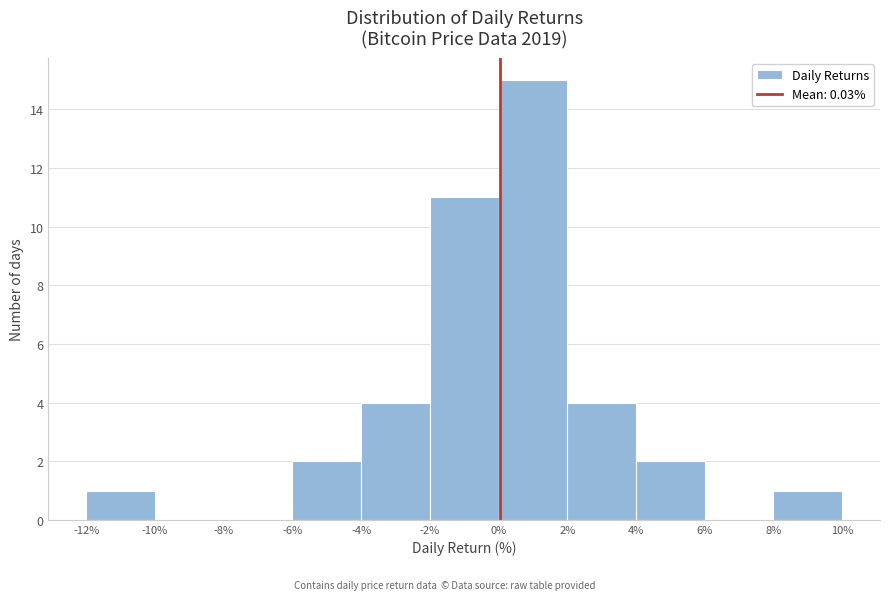

Reading left to right, list every bar in this chart as the range it spans on the x-axis followed by its height. The values are not printed on the chart, so give them approximately, as read against the axis.

-12% to -10%: 1
-10% to -8%: 0
-8% to -6%: 0
-6% to -4%: 2
-4% to -2%: 4
-2% to 0%: 11
0% to 2%: 15
2% to 4%: 4
4% to 6%: 2
6% to 8%: 0
8% to 10%: 1